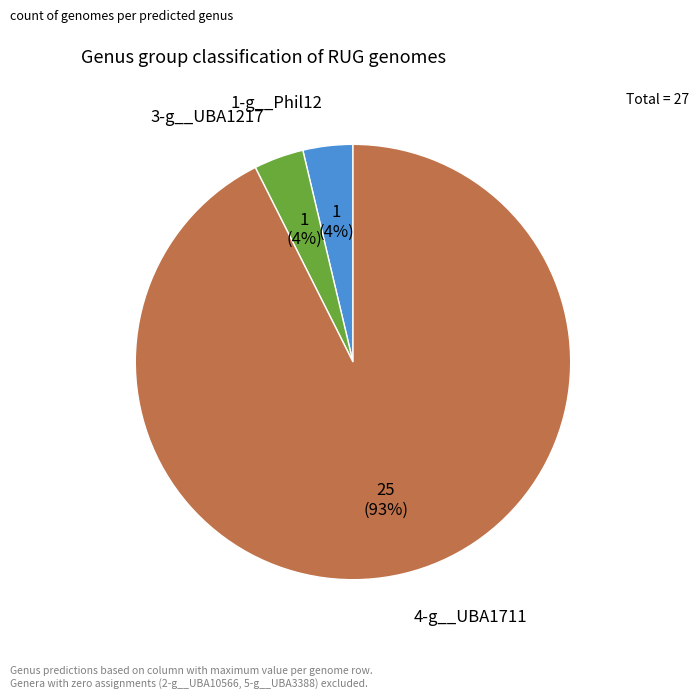

Count the number of slices in the pie.

3